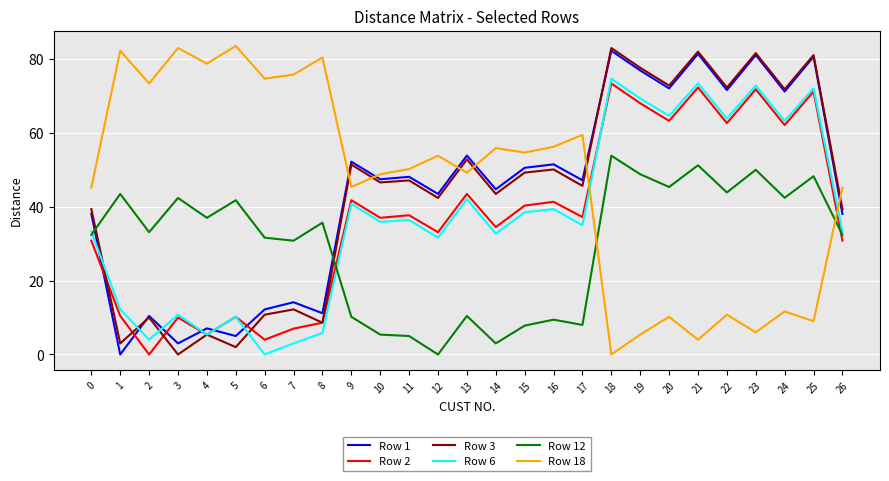

True or false: Row 3 has more than 1 points higher than both neighbors.

True